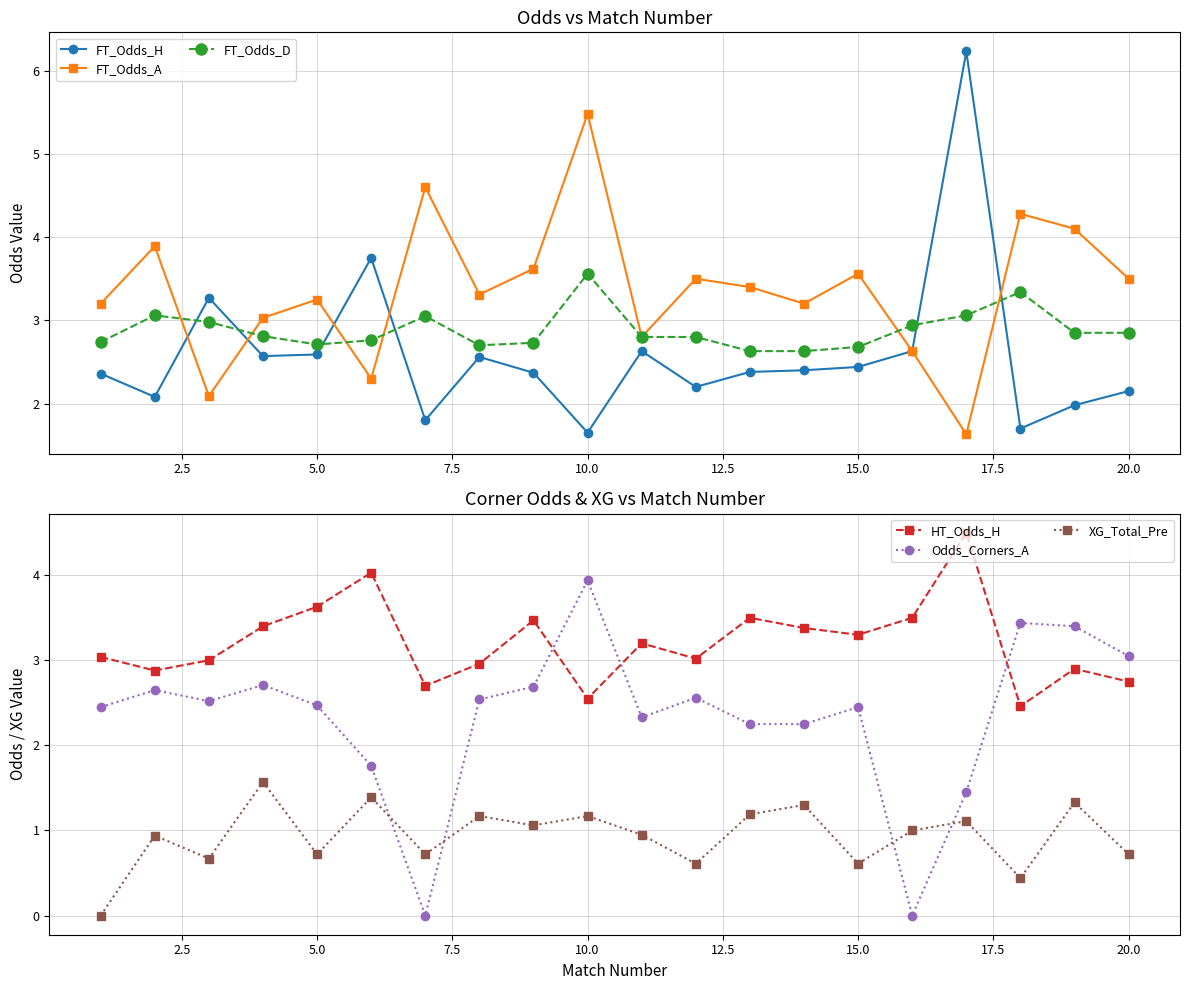

What is the highest value of the FT_Odds_A series?

5.5